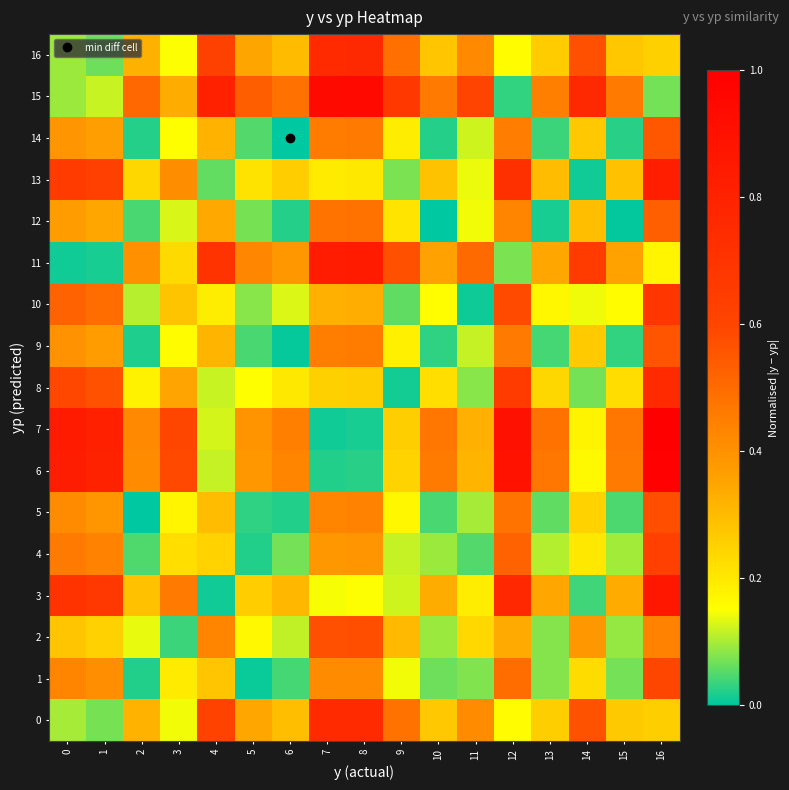

Reading left to right, what are all the values shown in this chart?

0: 0=0.1	1=0.1	2=0.3	3=0.1	4=0.6	5=0.3	6=0.3	7=0.8	8=0.8	9=0.5	10=0.3	11=0.4	12=0.2	13=0.3	14=0.6	15=0.3	16=0.3
1: 0=0.4	1=0.4	2=0.0	3=0.2	4=0.3	5=0.0	6=0.0	7=0.4	8=0.4	9=0.1	10=0.1	11=0.1	12=0.5	13=0.1	14=0.2	15=0.1	16=0.6
2: 0=0.3	1=0.3	2=0.1	3=0.0	4=0.4	5=0.2	6=0.1	7=0.6	8=0.6	9=0.3	10=0.1	11=0.2	12=0.3	13=0.1	14=0.4	15=0.1	16=0.4
3: 0=0.7	1=0.7	2=0.3	3=0.5	4=0.0	5=0.3	6=0.3	7=0.1	8=0.2	9=0.1	10=0.3	11=0.2	12=0.8	13=0.3	14=0.0	15=0.3	16=0.9
4: 0=0.5	1=0.4	2=0.0	3=0.2	4=0.2	5=0.0	6=0.1	7=0.4	8=0.4	9=0.1	10=0.1	11=0.1	12=0.5	13=0.1	14=0.2	15=0.1	16=0.6
5: 0=0.4	1=0.4	2=0.0	3=0.2	4=0.3	5=0.0	6=0.0	7=0.4	8=0.4	9=0.2	10=0.0	11=0.1	12=0.5	13=0.1	14=0.2	15=0.0	16=0.6
6: 0=0.8	1=0.8	2=0.4	3=0.6	4=0.1	5=0.4	6=0.4	7=0.0	8=0.0	9=0.2	10=0.5	11=0.3	12=0.9	13=0.5	14=0.2	15=0.5	16=1.0
7: 0=0.8	1=0.8	2=0.4	3=0.6	4=0.1	5=0.4	6=0.4	7=0.0	8=0.0	9=0.3	10=0.5	11=0.3	12=0.9	13=0.5	14=0.2	15=0.5	16=1.0
8: 0=0.6	1=0.6	2=0.2	3=0.4	4=0.1	5=0.2	6=0.2	7=0.3	8=0.3	9=0.0	10=0.2	11=0.1	12=0.7	13=0.2	14=0.1	15=0.2	16=0.8
9: 0=0.4	1=0.4	2=0.0	3=0.2	4=0.3	5=0.0	6=0.0	7=0.5	8=0.5	9=0.2	10=0.0	11=0.1	12=0.5	13=0.0	14=0.3	15=0.0	16=0.6
10: 0=0.5	1=0.5	2=0.1	3=0.3	4=0.2	5=0.1	6=0.1	7=0.3	8=0.3	9=0.1	10=0.2	11=0.0	12=0.6	13=0.2	14=0.1	15=0.2	16=0.7
11: 0=0.0	1=0.0	2=0.4	3=0.2	4=0.7	5=0.4	6=0.4	7=0.8	8=0.8	9=0.6	10=0.4	11=0.5	12=0.1	13=0.3	14=0.7	15=0.4	16=0.2
12: 0=0.4	1=0.3	2=0.0	3=0.1	4=0.3	5=0.1	6=0.0	7=0.5	8=0.5	9=0.2	10=0.0	11=0.1	12=0.4	13=0.0	14=0.3	15=0.0	16=0.5
13: 0=0.7	1=0.6	2=0.2	3=0.4	4=0.1	5=0.2	6=0.3	7=0.2	8=0.2	9=0.1	10=0.3	11=0.1	12=0.7	13=0.3	14=0.0	15=0.3	16=0.8
14: 0=0.4	1=0.4	2=0.0	3=0.2	4=0.3	5=0.0	6=0.0	7=0.5	8=0.5	9=0.2	10=0.0	11=0.1	12=0.5	13=0.0	14=0.3	15=0.0	16=0.6
15: 0=0.1	1=0.1	2=0.5	3=0.3	4=0.8	5=0.5	6=0.5	7=0.9	8=0.9	9=0.7	10=0.5	11=0.6	12=0.0	13=0.4	14=0.8	15=0.5	16=0.1
16: 0=0.1	1=0.1	2=0.3	3=0.1	4=0.6	5=0.3	6=0.3	7=0.8	8=0.8	9=0.5	10=0.3	11=0.4	12=0.2	13=0.3	14=0.6	15=0.3	16=0.3